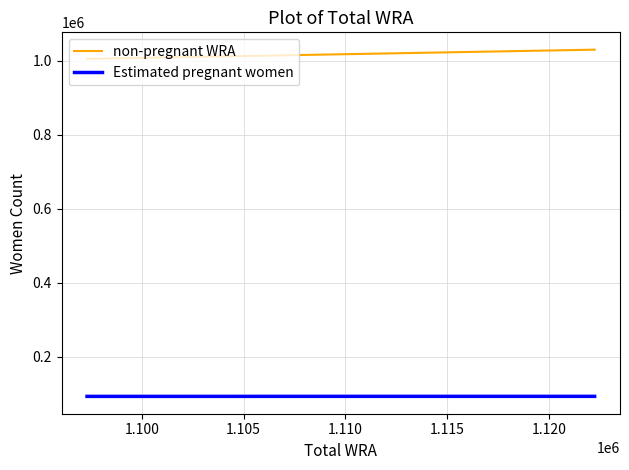

Count the number of categories in the chart.

3